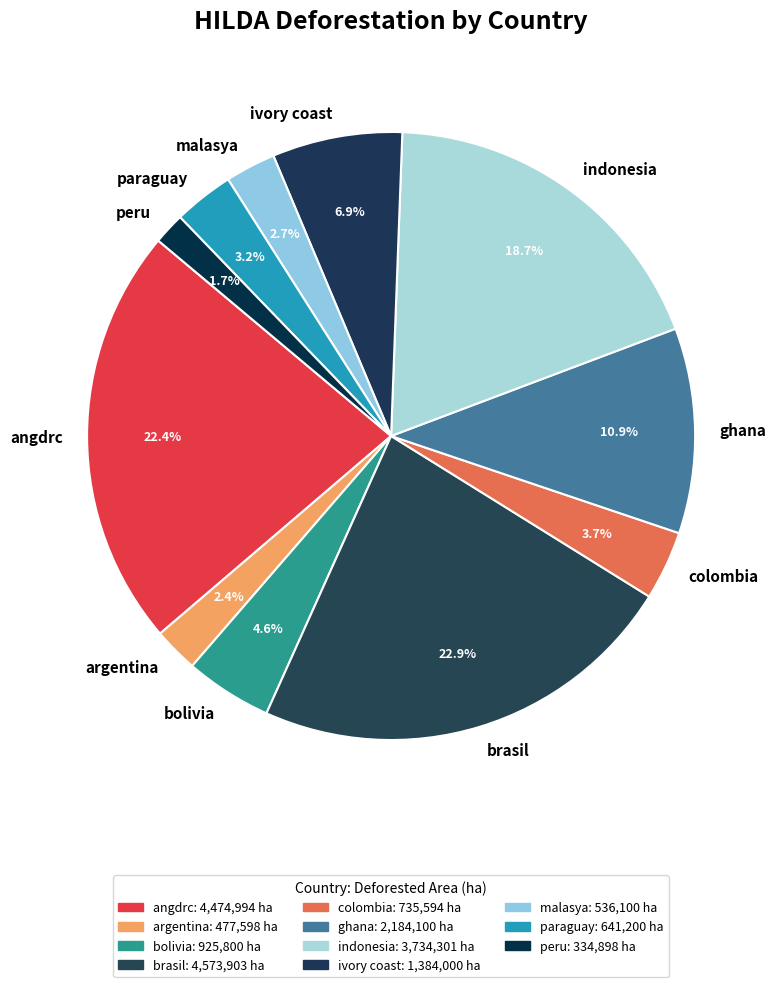

What is the smallest slice in the pie chart?

peru